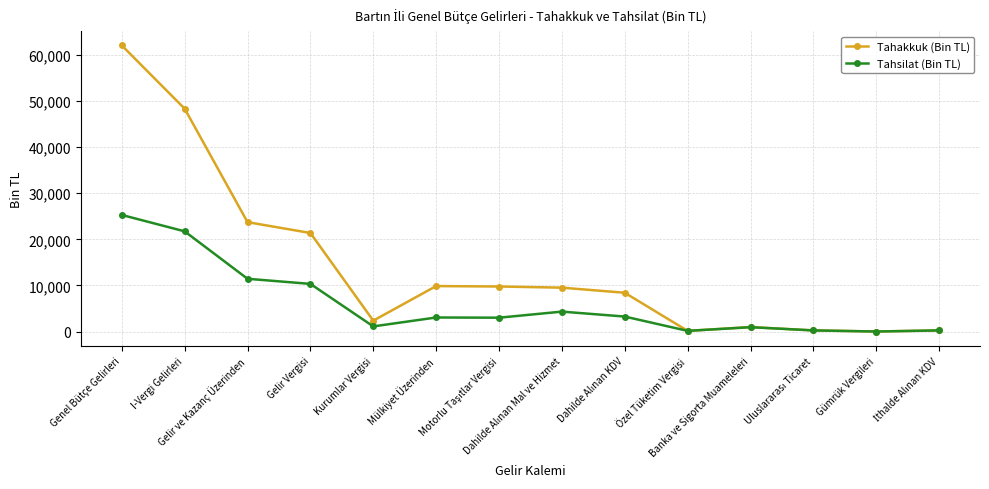

Which series has the widest spread of values?

Tahakkuk (Bin TL)